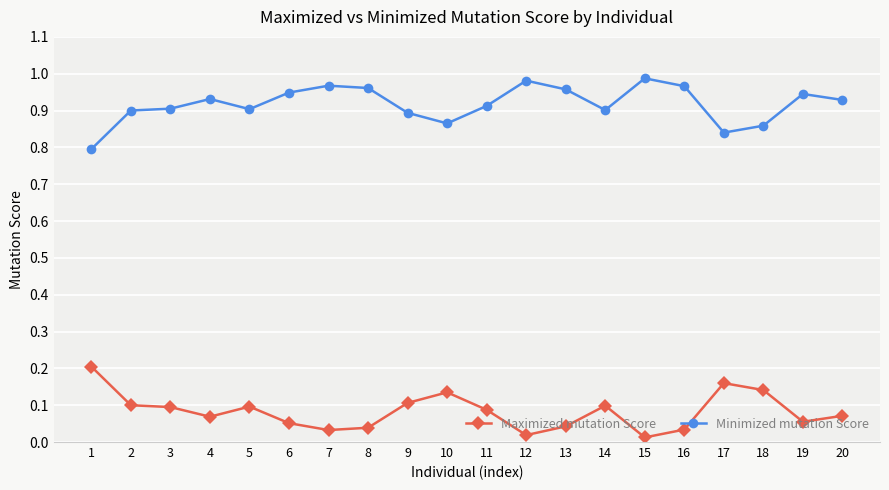

What is the sum of the Minimized mutation Score values at 18 and 16?

1.8